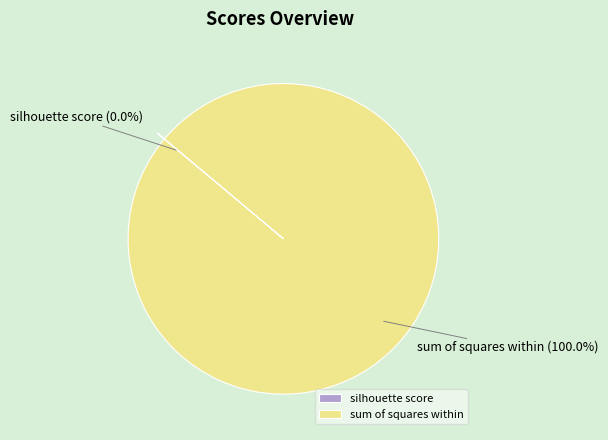

Does any single category account for the majority?

Yes